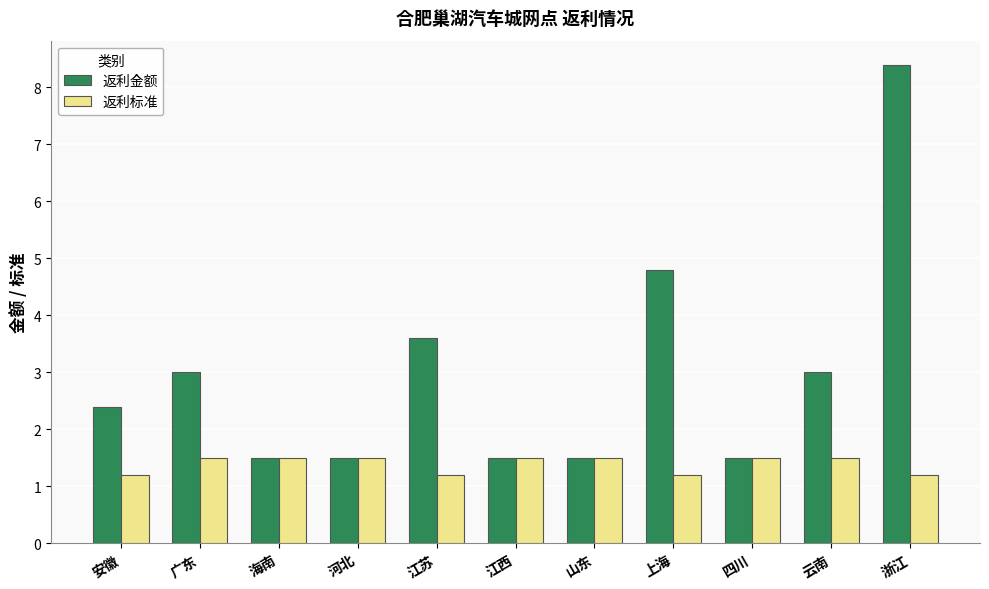

Rank the series by their average value, from lowest to highest.

返利标准, 返利金额